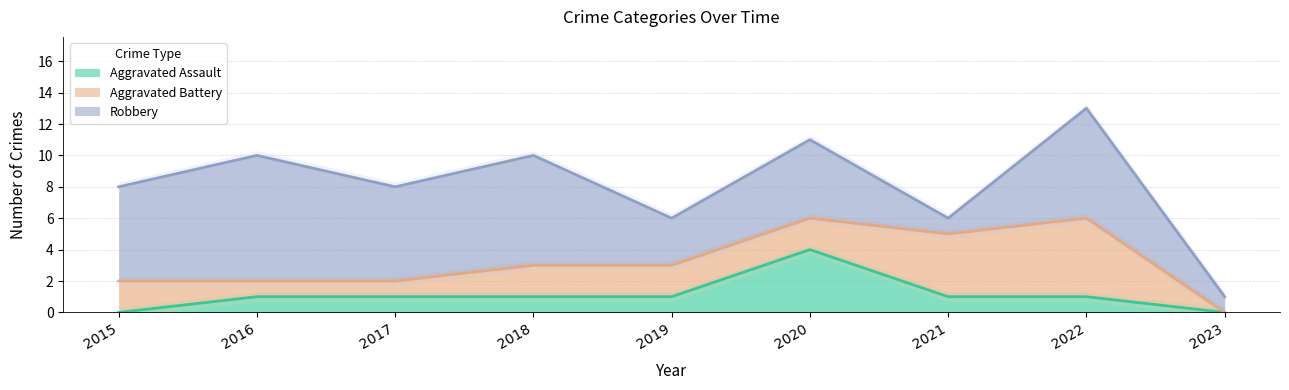

What is the maximum value shown in the chart?

8